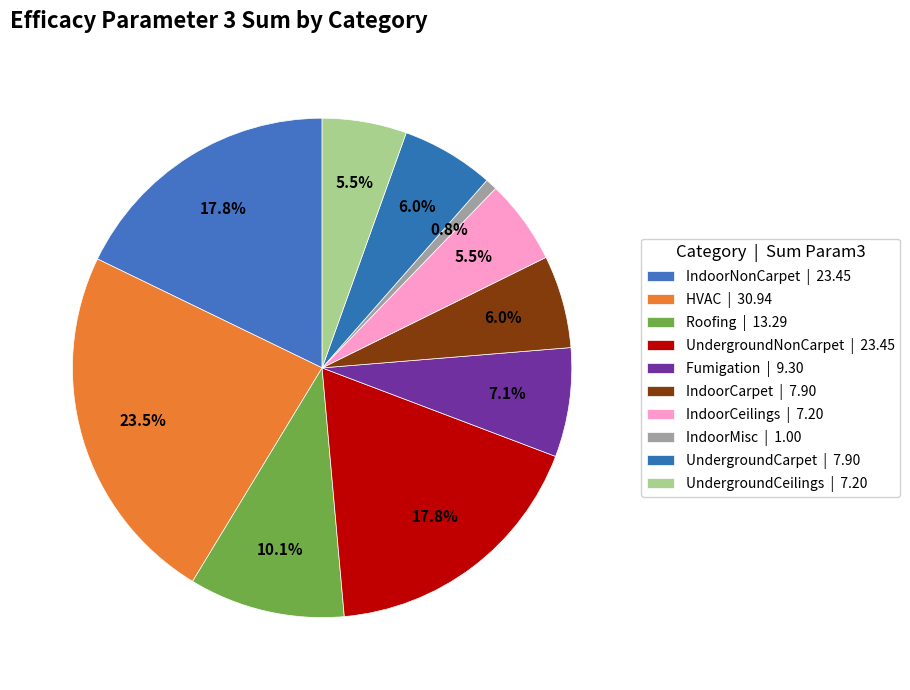

Does UndergroundCarpet represent more than half of the total?

No